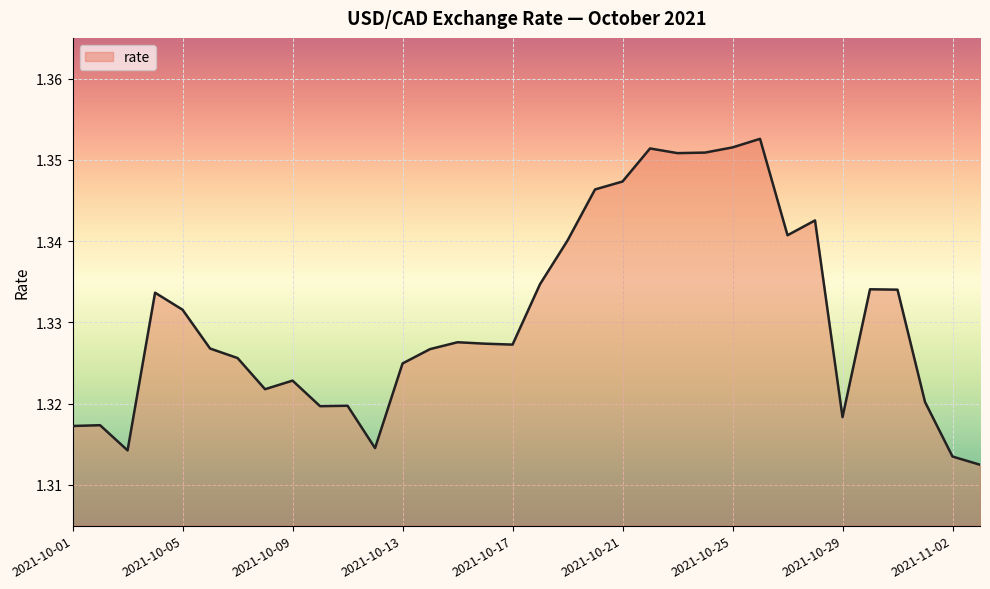

What is the value of the 7th point from the left?

1.3